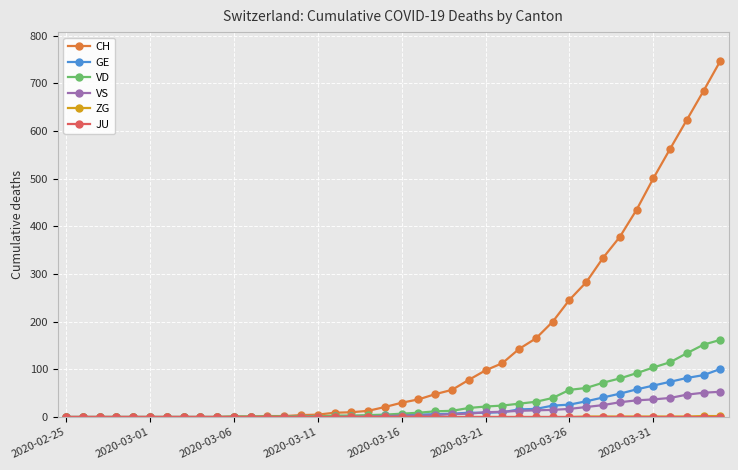

Which series has the largest total across all categories?

CH